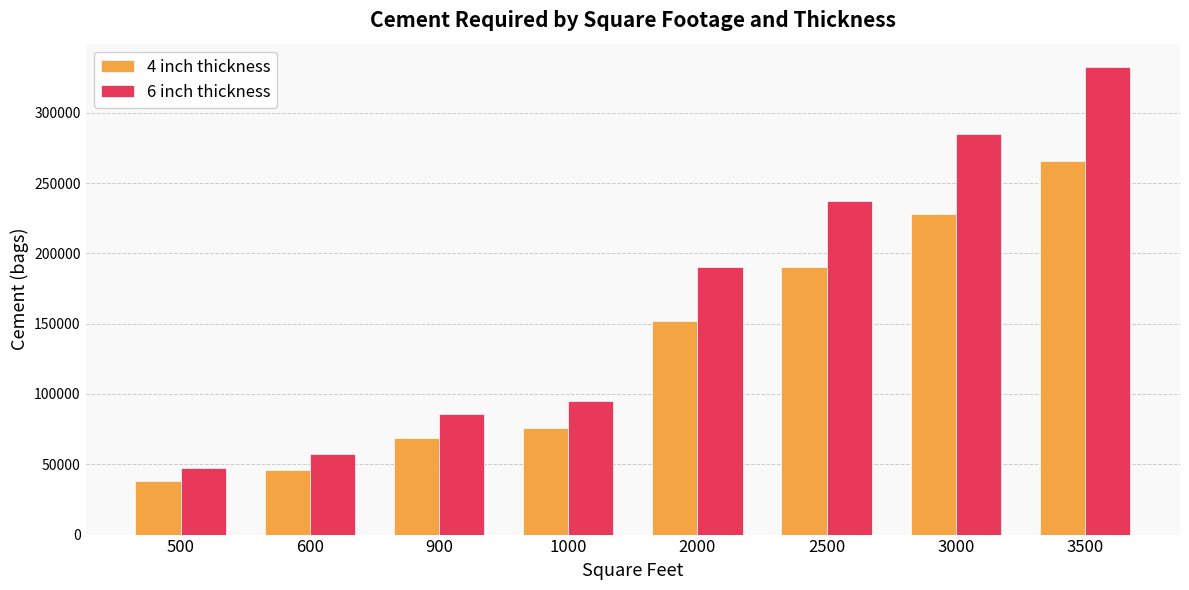

True or false: 6 inch thickness has a value of 57000 at 600.

True